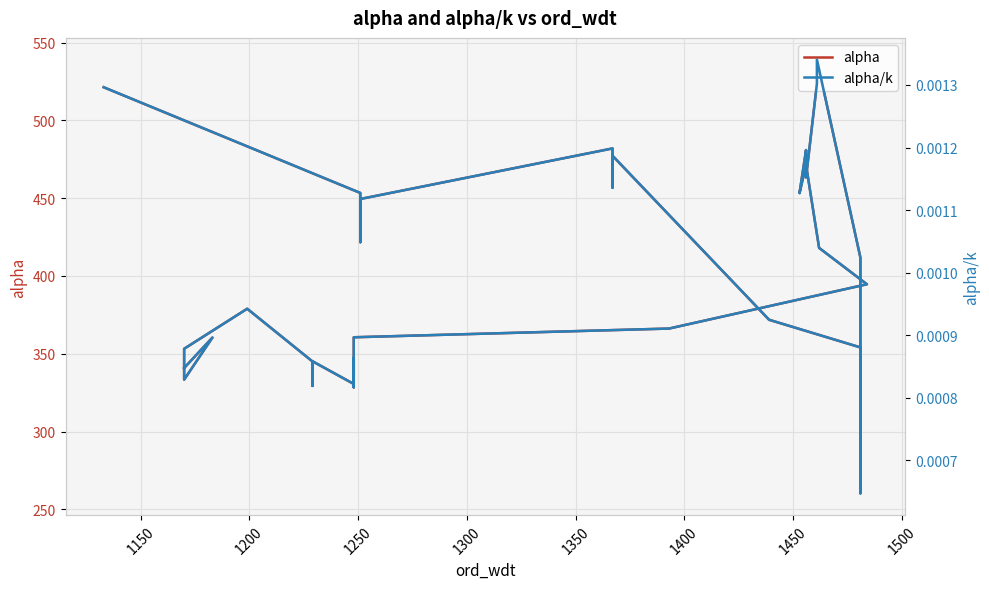

How many categories are shown in the chart?

39